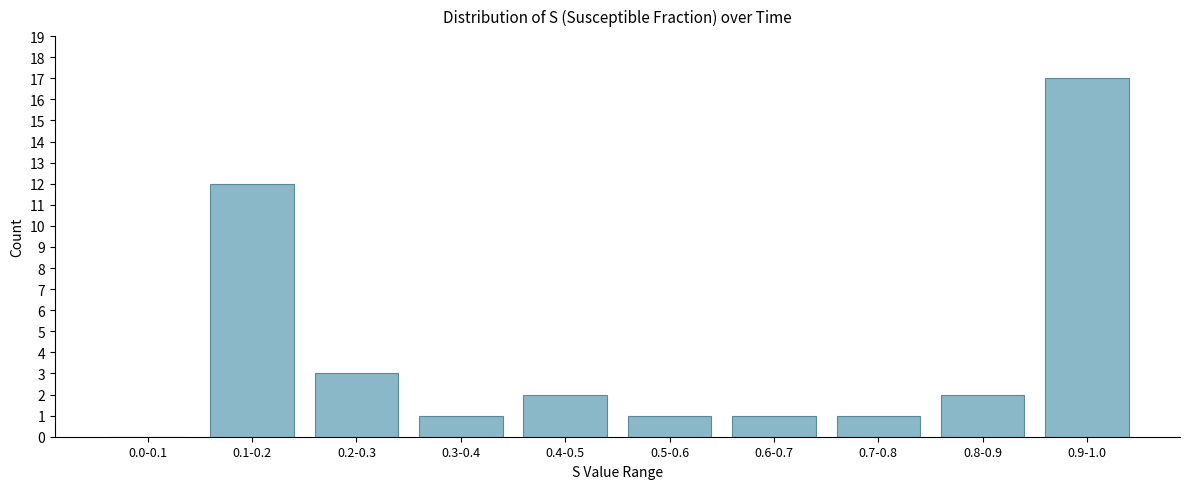

Reading left to right, extract all data points from this chart.

0.0-0.1=0	0.1-0.2=12	0.2-0.3=3	0.3-0.4=1	0.4-0.5=2	0.5-0.6=1	0.6-0.7=1	0.7-0.8=1	0.8-0.9=2	0.9-1.0=17